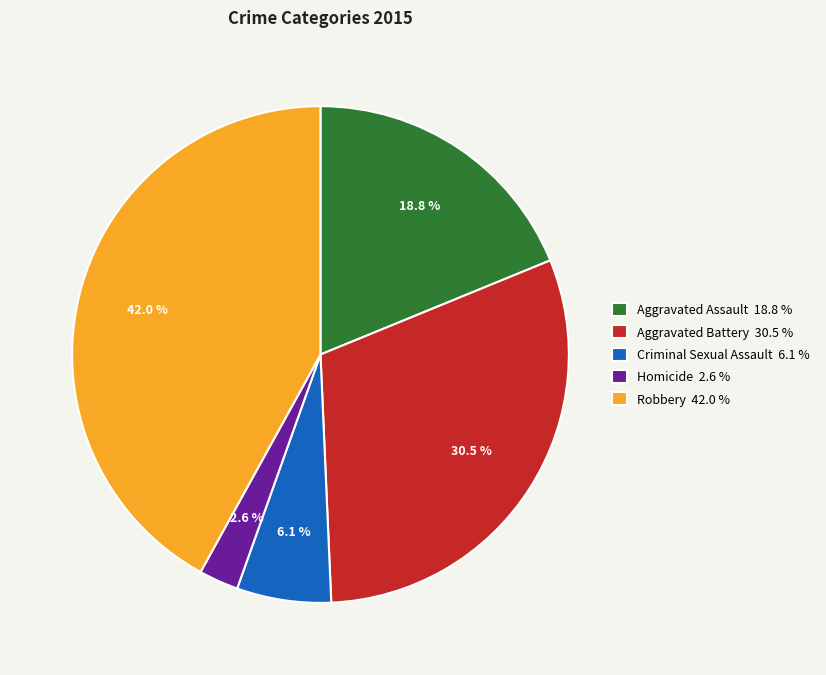

Which category has the biggest portion of the pie?

Robbery